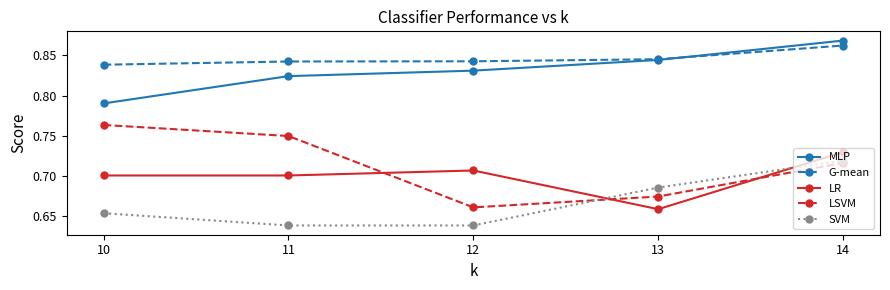

Does the chart have visible grid lines?

No